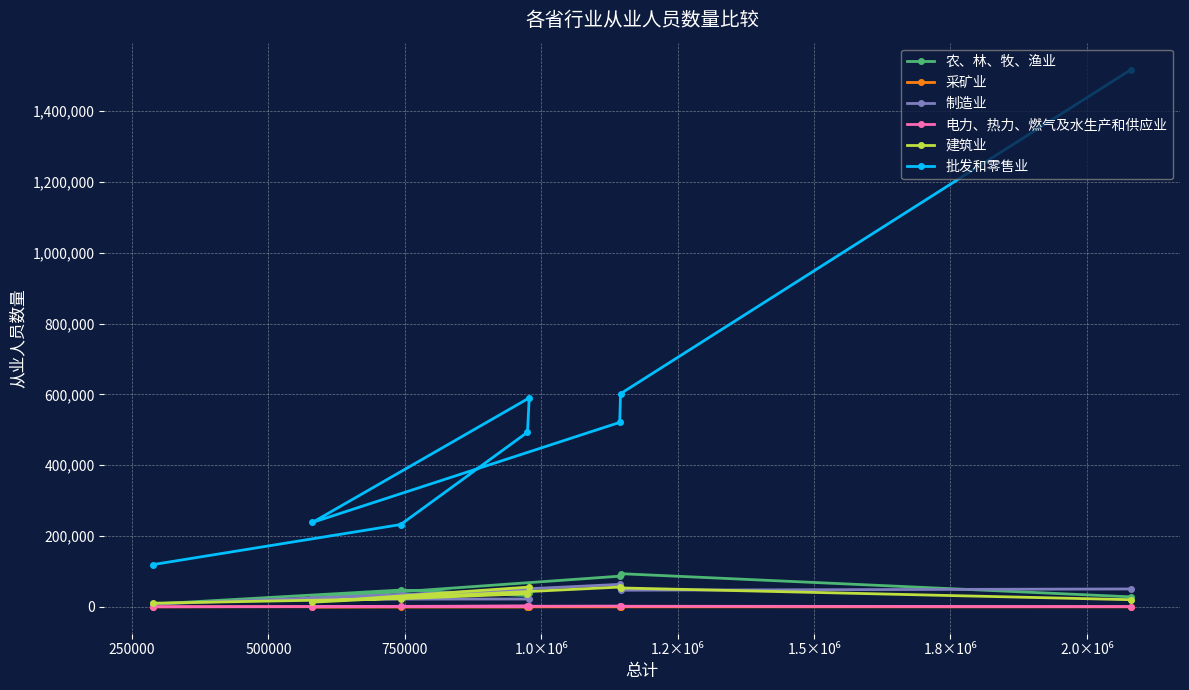

At how many categories does at least one series exceed 300470?

5